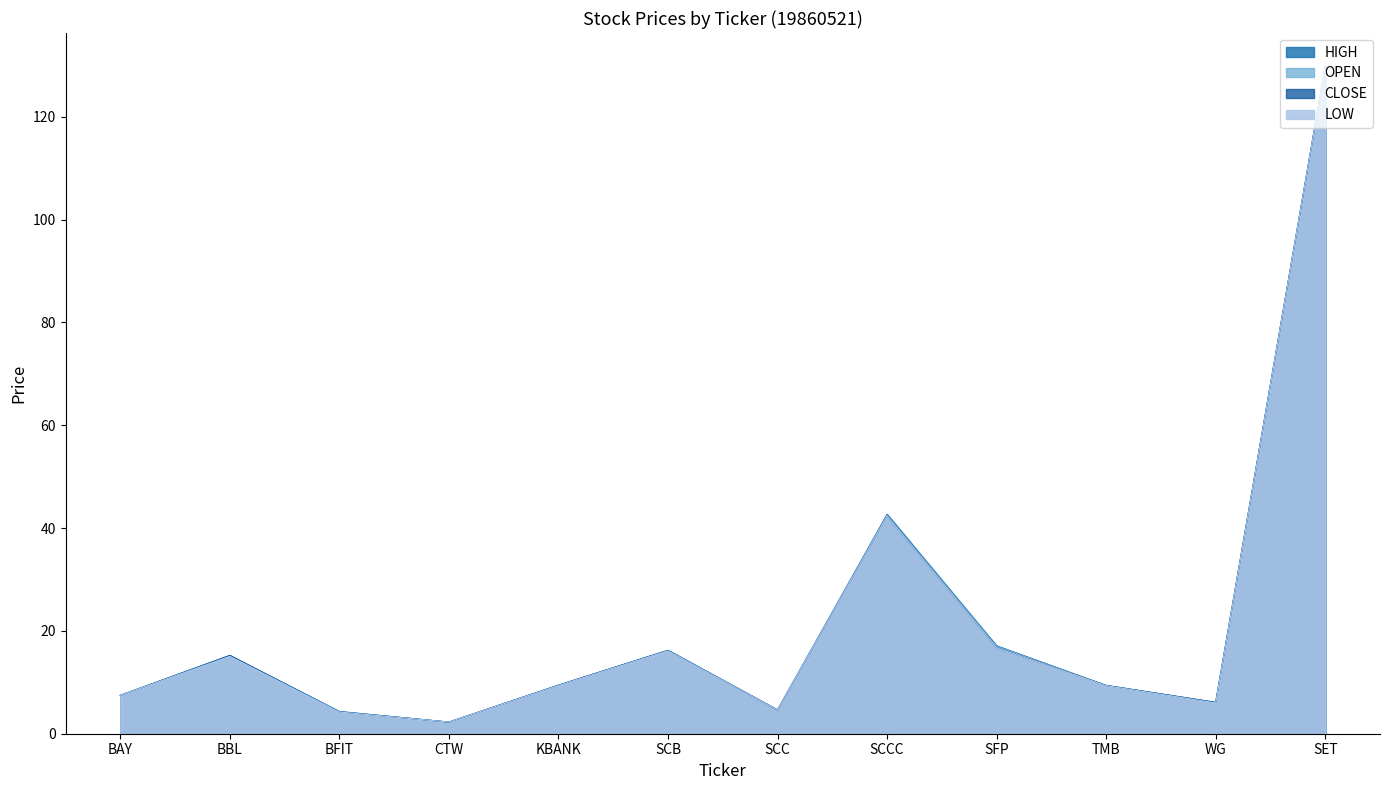

How many data points does each series have?

12